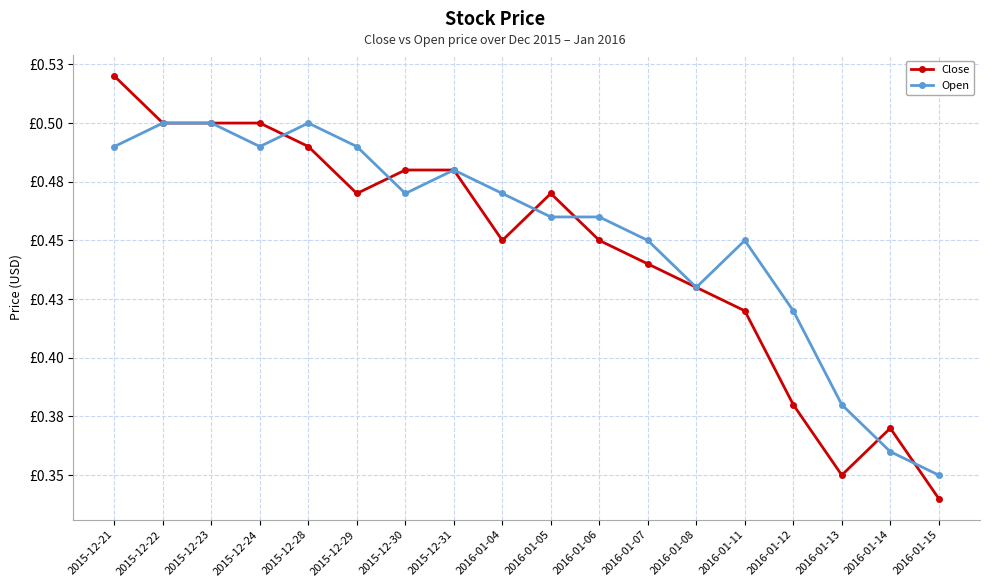

After their last crossing, which series has the higher values: Open or Close?

Open